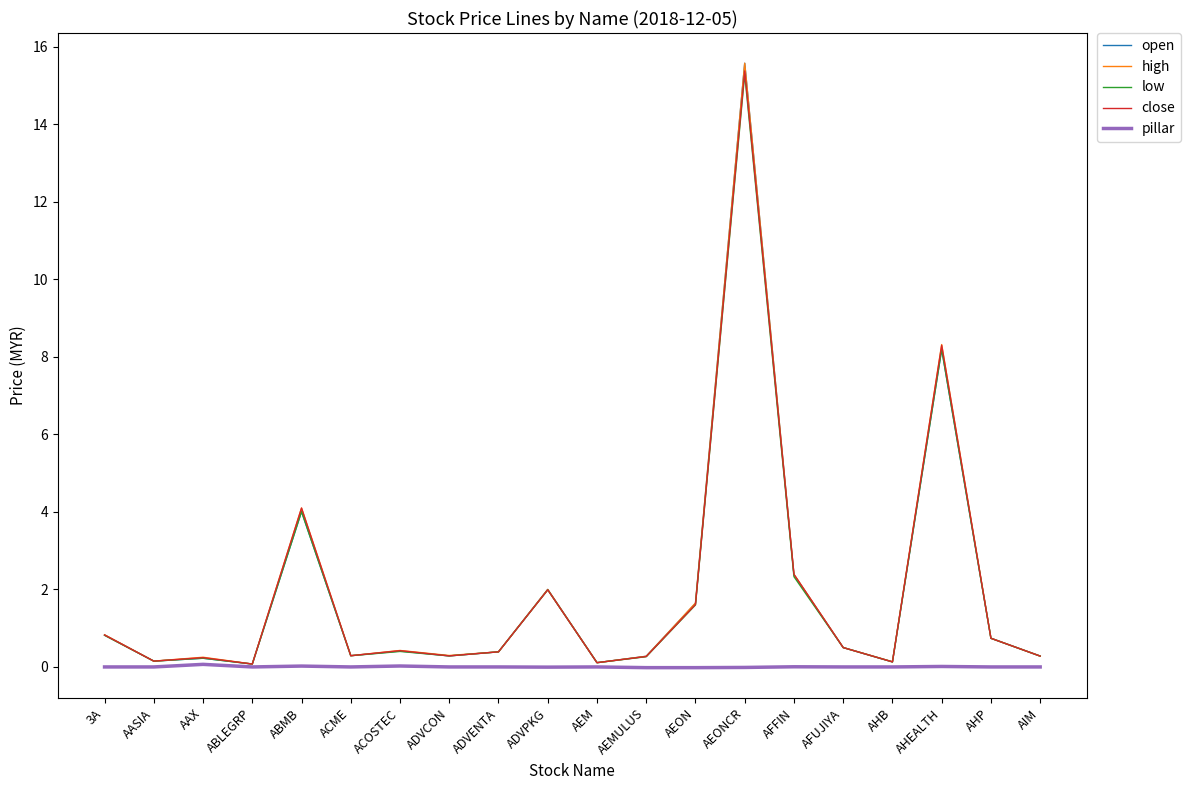

True or false: low has more than 0 interior local peaks.

True